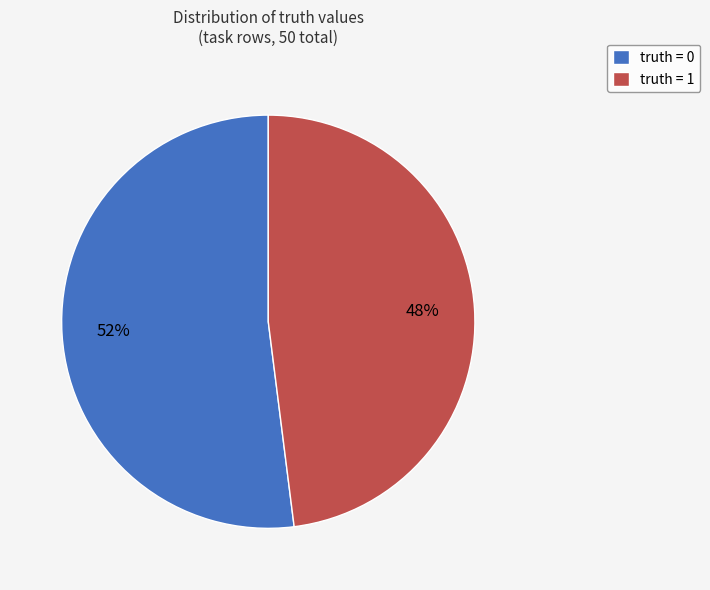

What is the smallest slice in the pie chart?

truth = 1